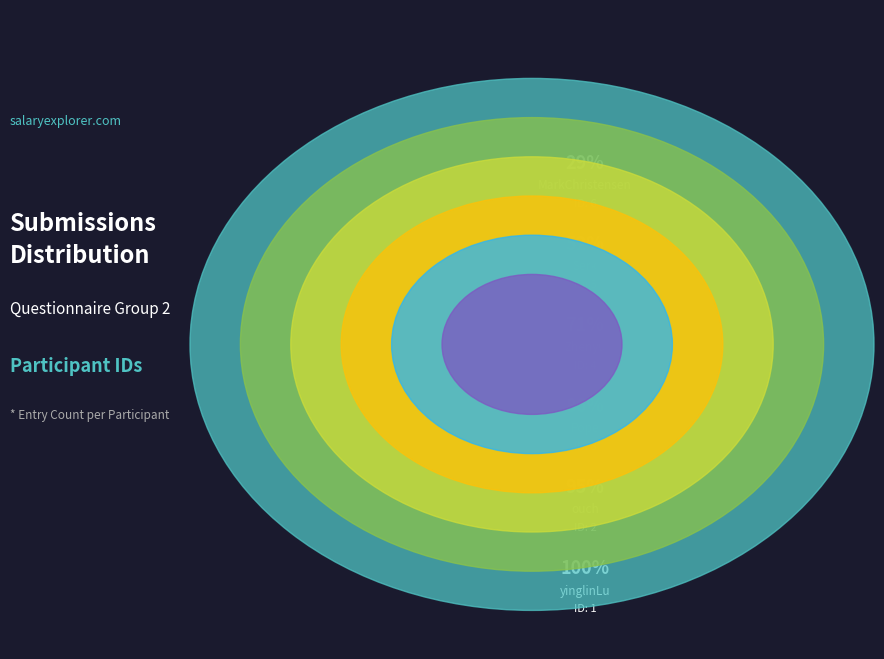

To the nearest percent, what portion does Pope represent?

14%